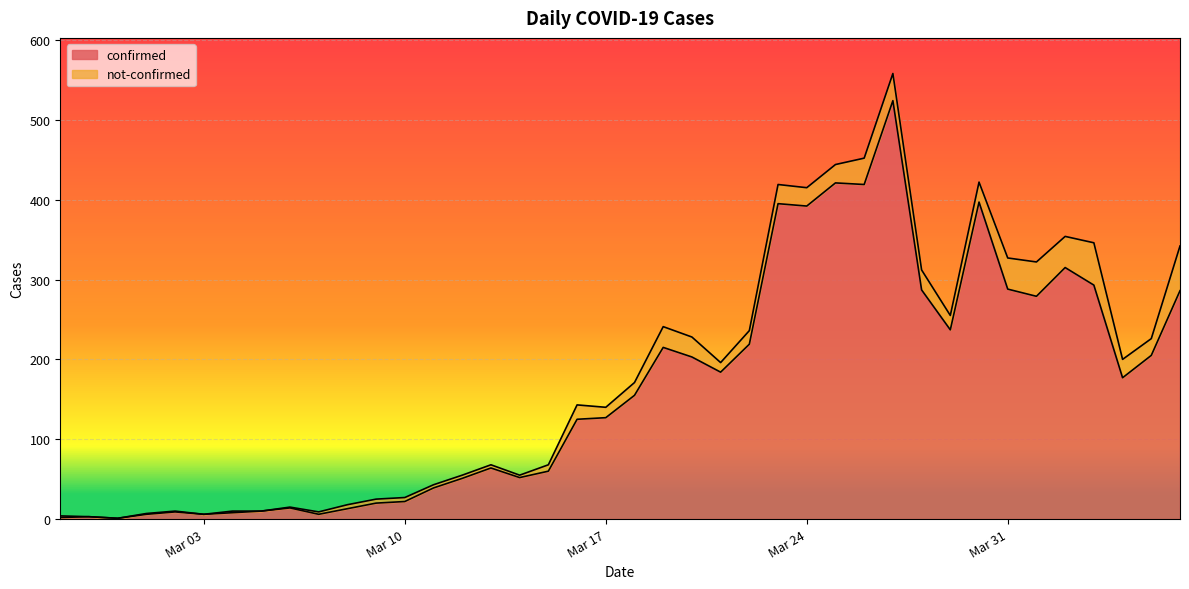

True or false: the data shows 16 at 2020-03-05.

False